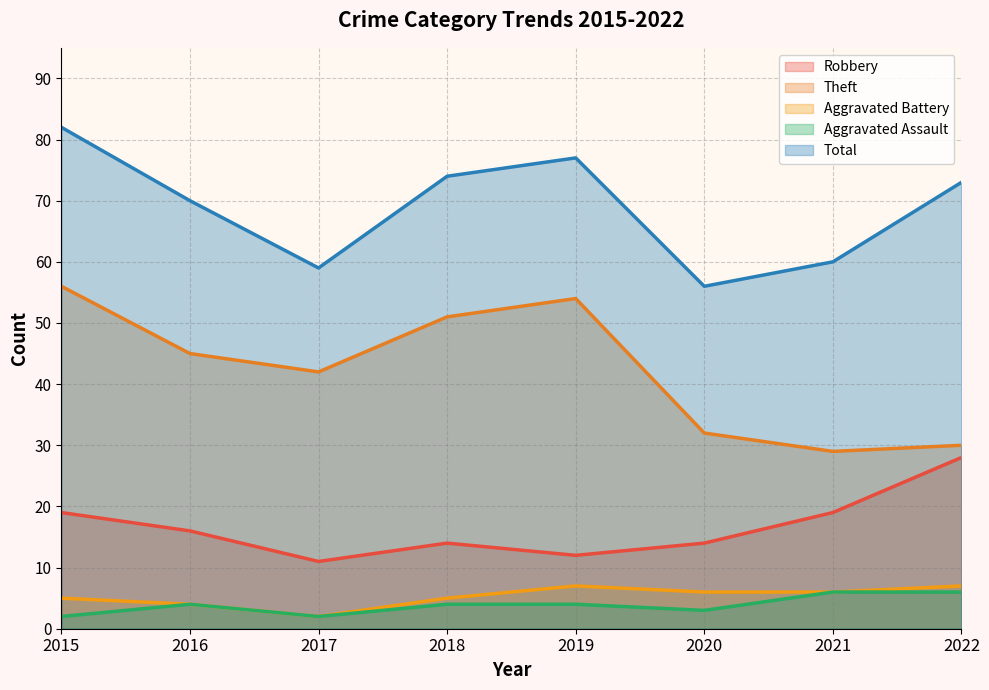

Which series has the widest spread of values?

Theft